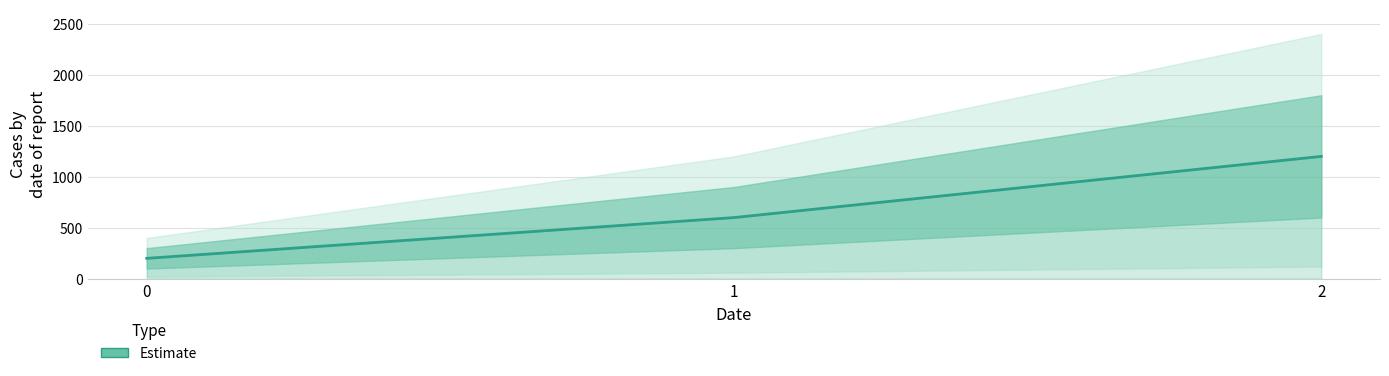

Approximately how many times larger is the value at 0 compared to 1?

0.3